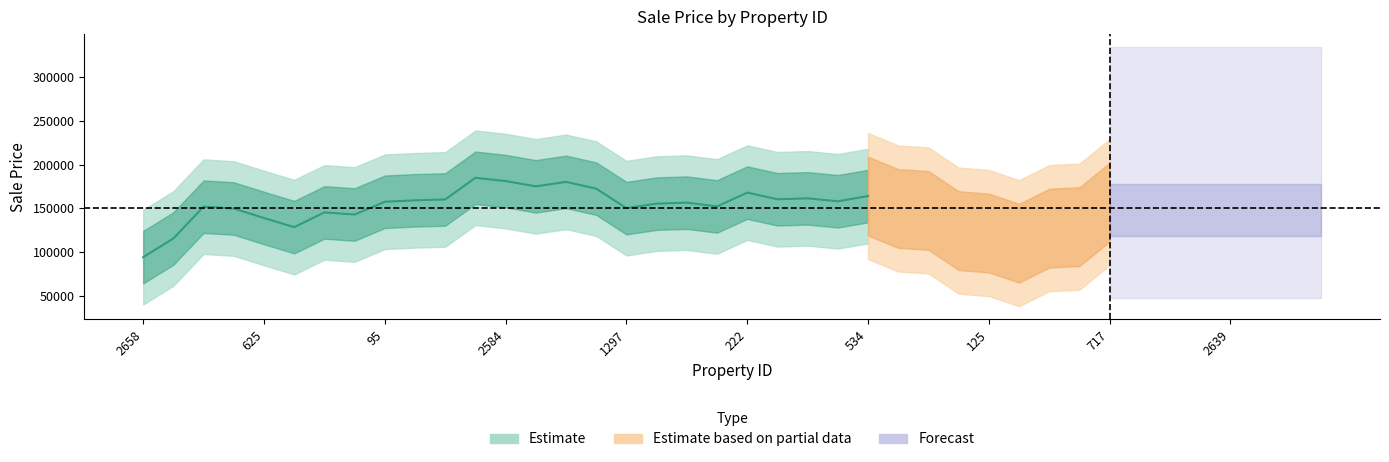

What is the label of the 25th point from the left?

534